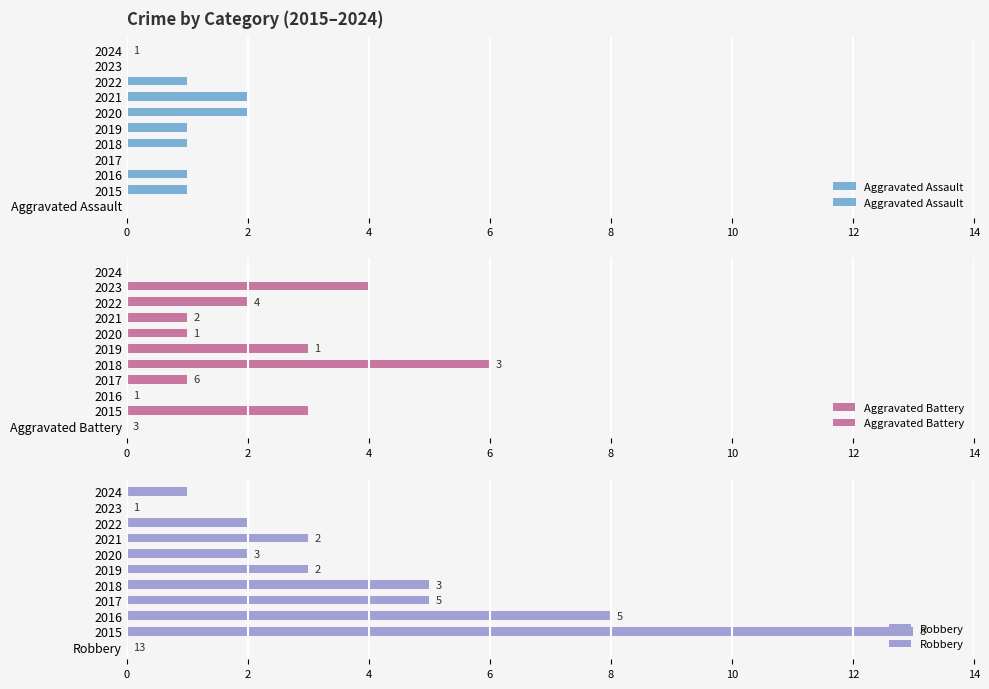

What is the difference between the highest and lowest values at 2020?

1